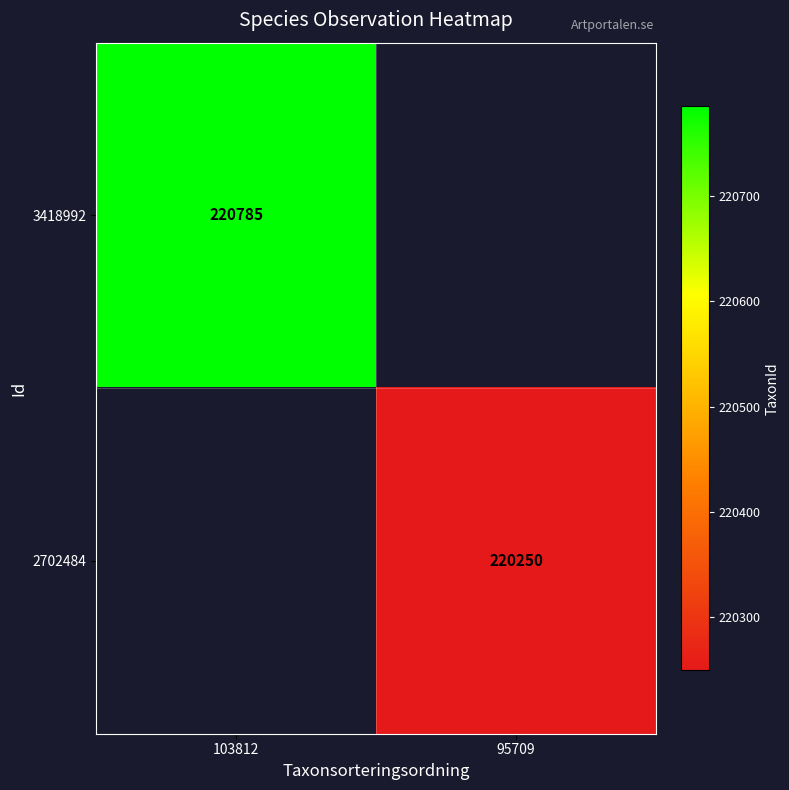

Is it true that 3418992 equals 84334 at 103812?

False